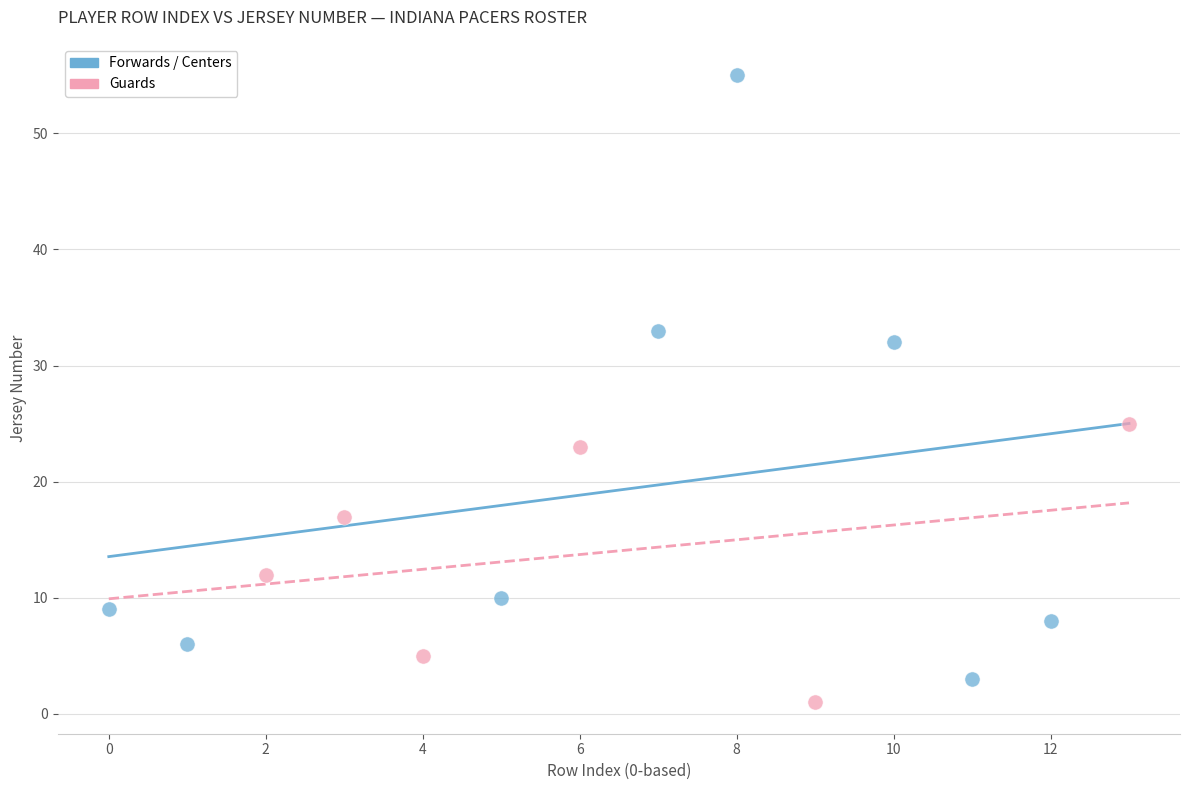

What are all the series names shown in the legend?

Forwards / Centers, Guards